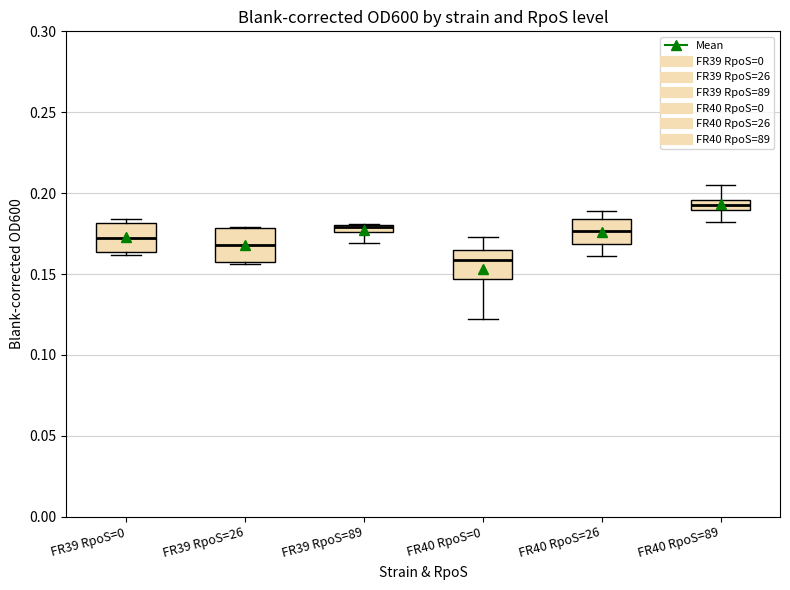

Where does the median line of the box for FR40 RpoS=26 sit on the y-axis? The values are not printed on the chart, so give them approximately, as read against the axis.

0.175